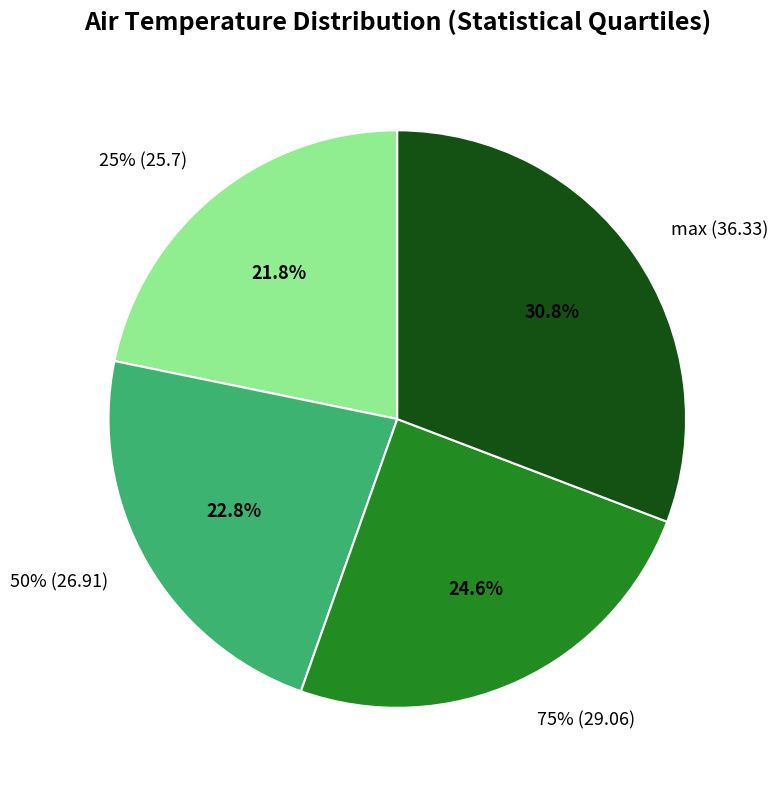

The 25% (25.7) slice represents 22% of the pie. True or false?

True